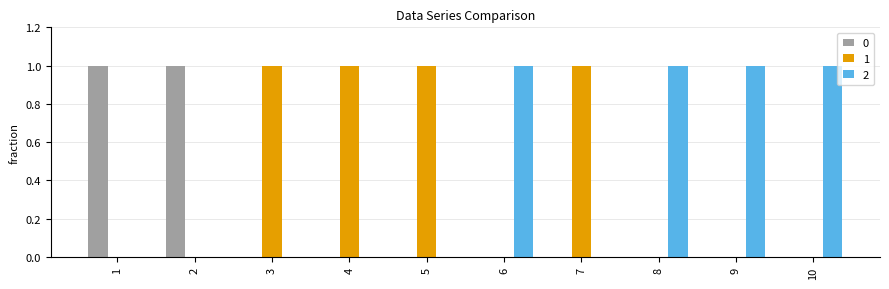

What is the sum of all 2 values?

4